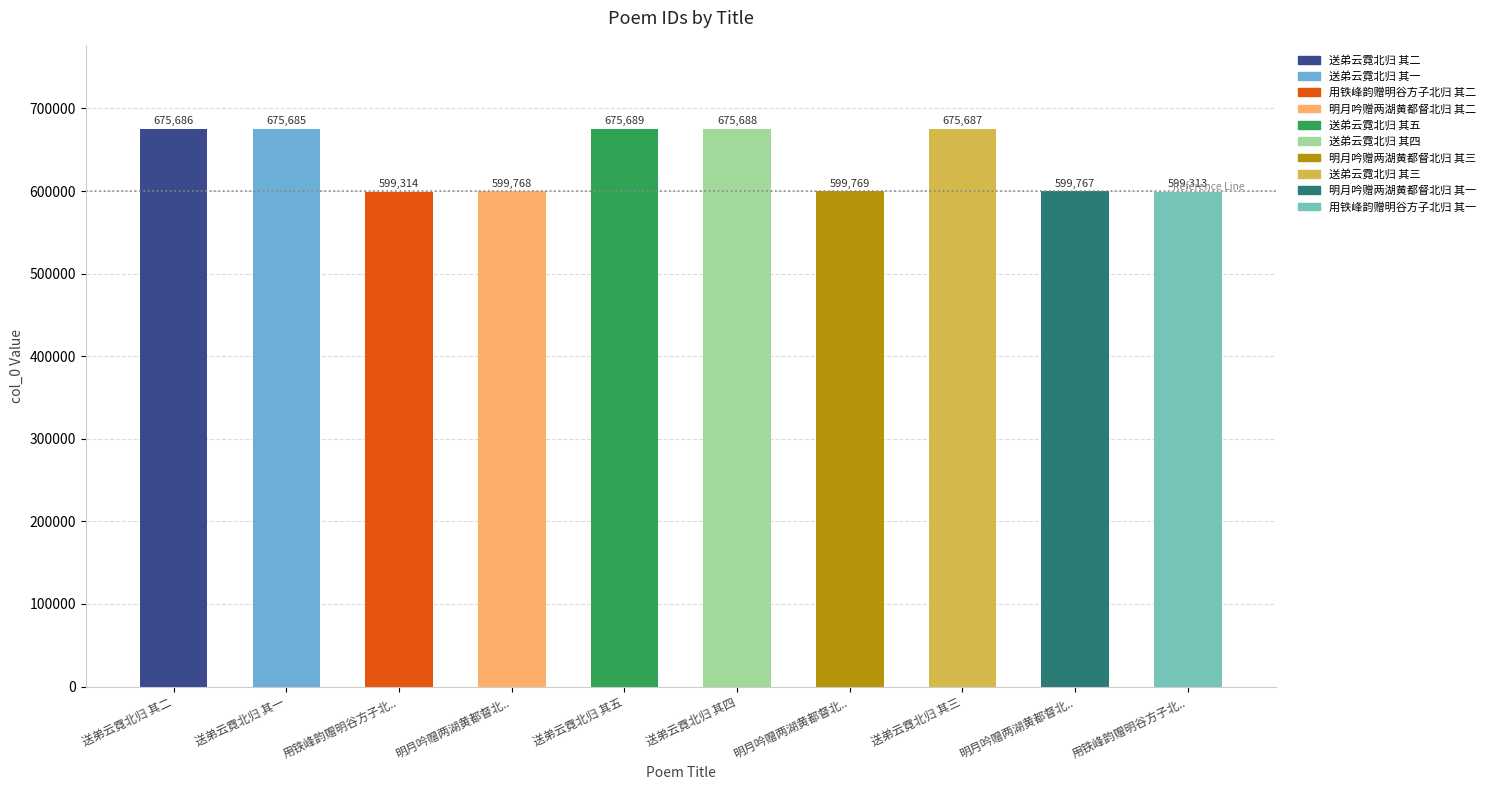

At which label is the value closest to 637501?

明月吟赠两湖黄都督北..